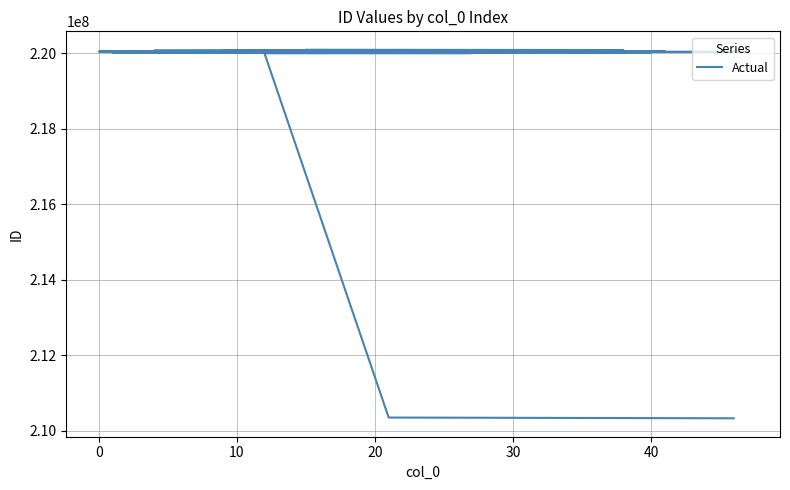

What is the ratio of the value at 16 to the value at 10?

1.0